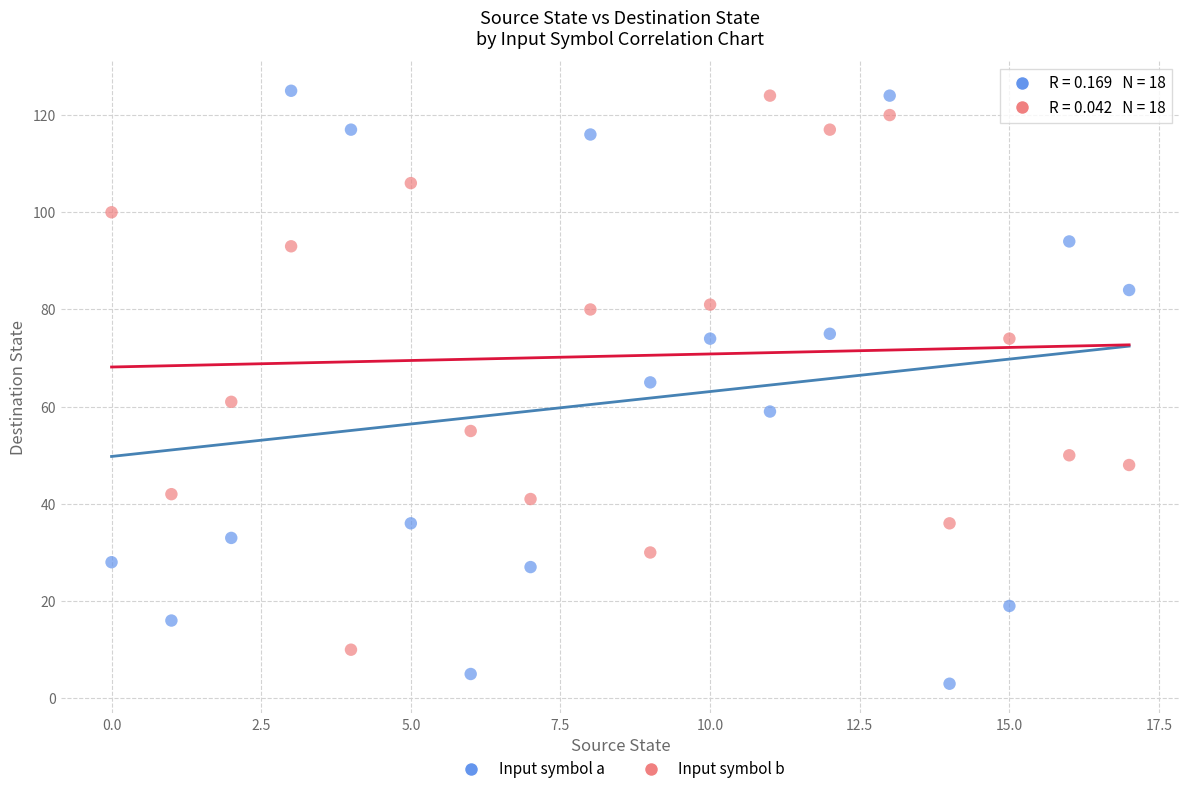

Across all data points, what is the range of Y values (max minus min)?

122